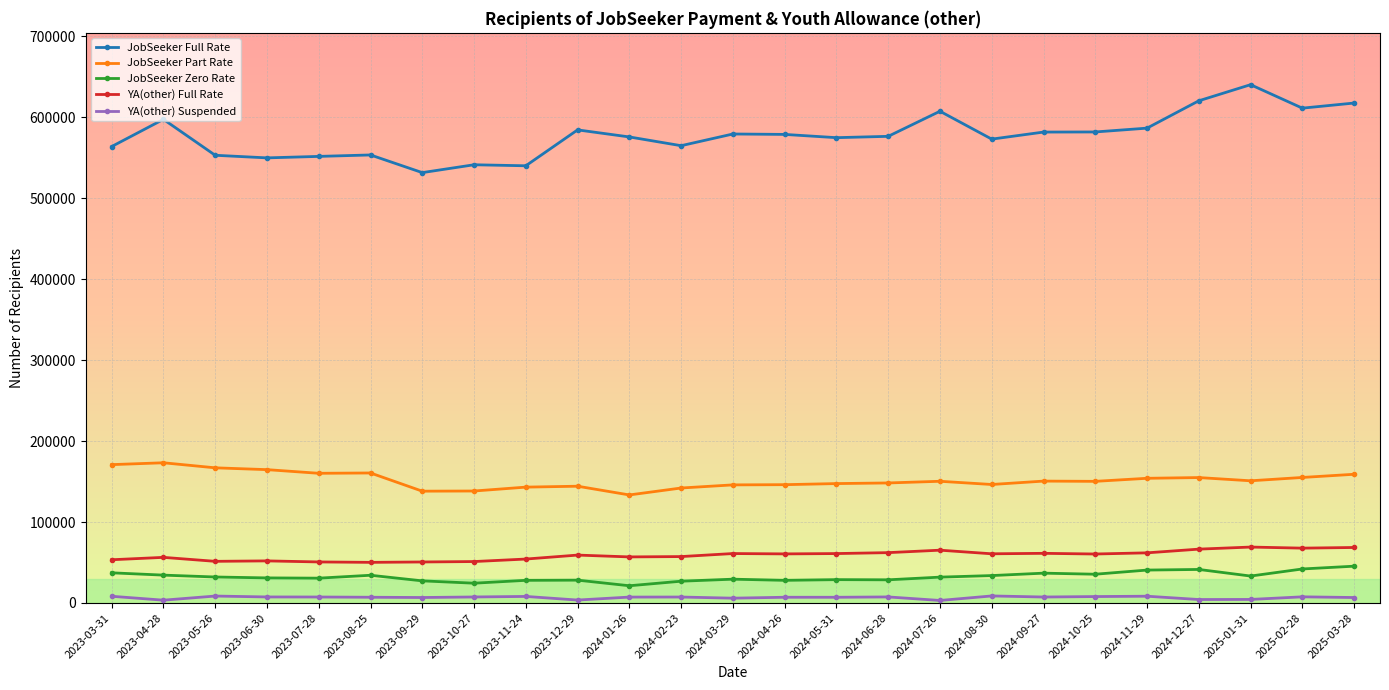

Rank the series at 2023-05-26 from lowest to highest value.

YA(other) Suspended, JobSeeker Zero Rate, YA(other) Full Rate, JobSeeker Part Rate, JobSeeker Full Rate